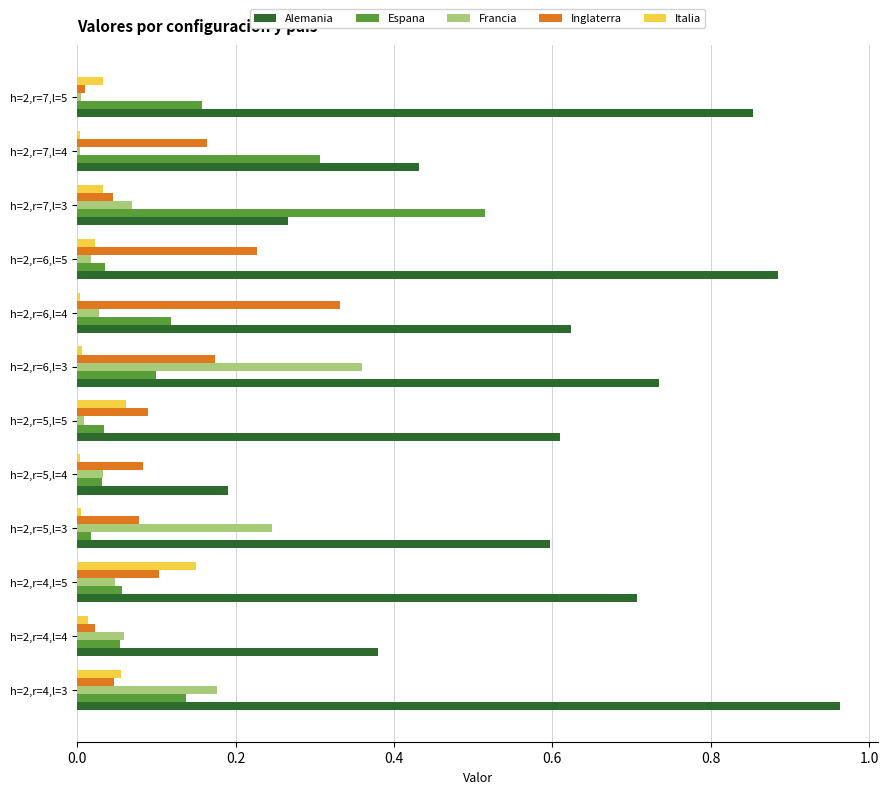

How many series are shown in this chart?

5